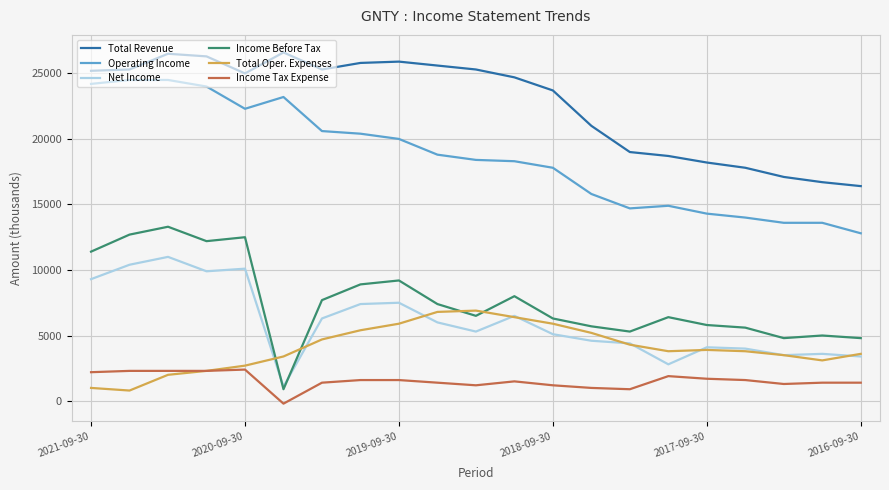

What are all the series names shown in the legend?

Total Revenue, Operating Income, Net Income, Income Before Tax, Total Oper. Expenses, Income Tax Expense